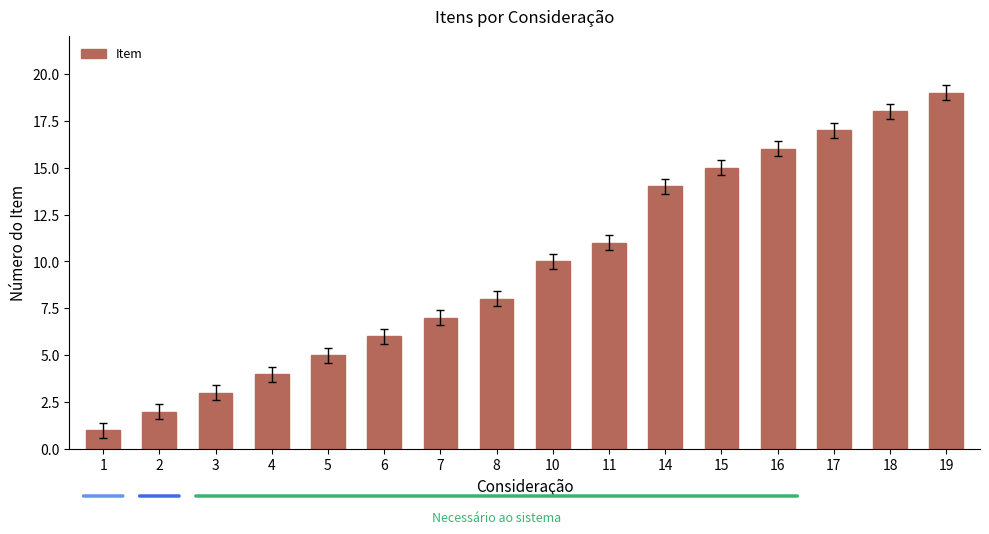

Is it true that the value at 6 is 8?

False